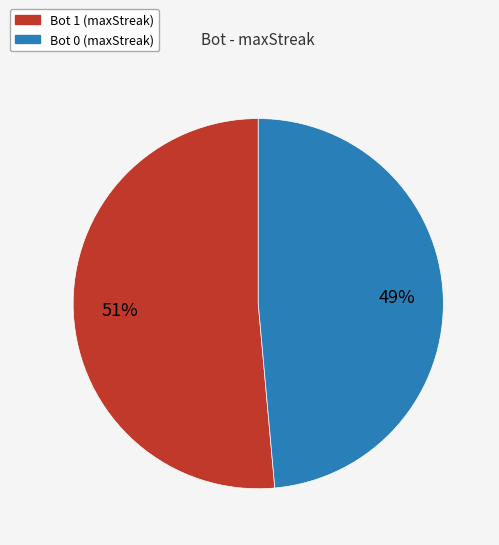

Count the number of slices in the pie.

2